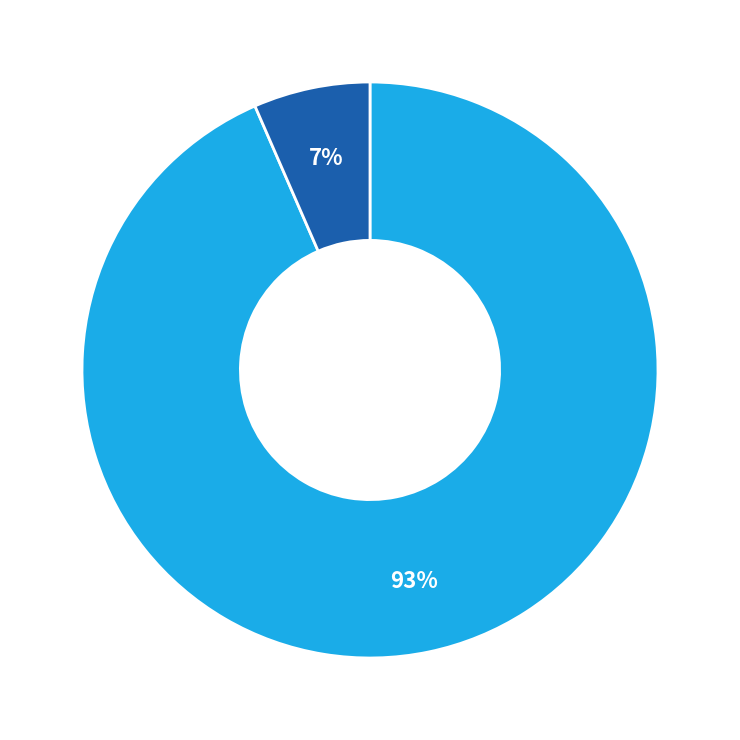

Does any single category account for the majority?

Yes